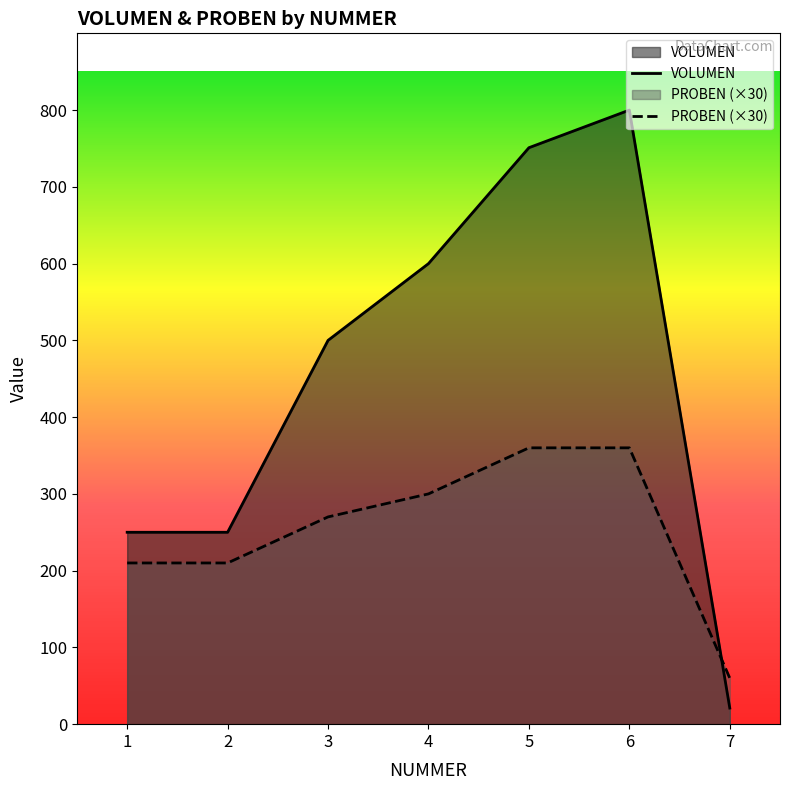

Rank the series by their maximum value, from lowest to highest.

PROBEN (×30), VOLUMEN